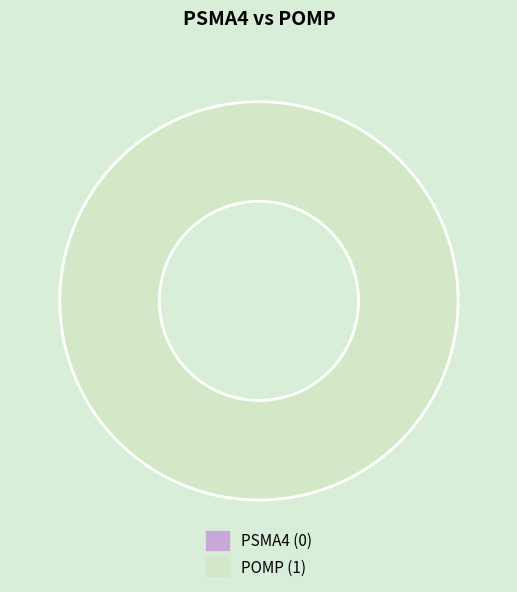

The PSMA4 slice represents 1% of the pie. True or false?

False